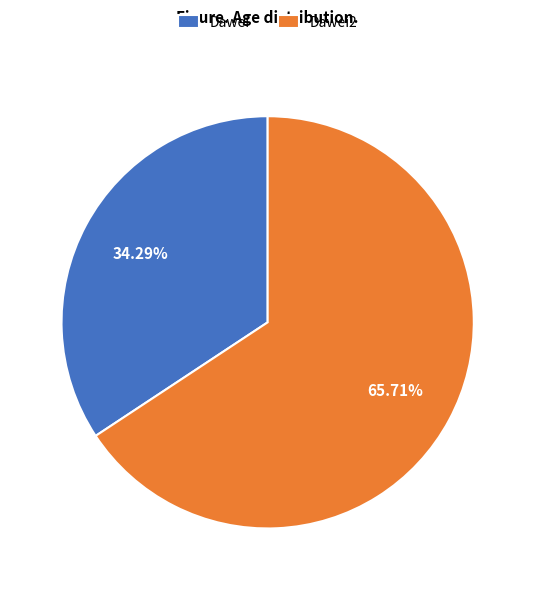

What percentage is the Dawei slice, to the nearest percent?

34%